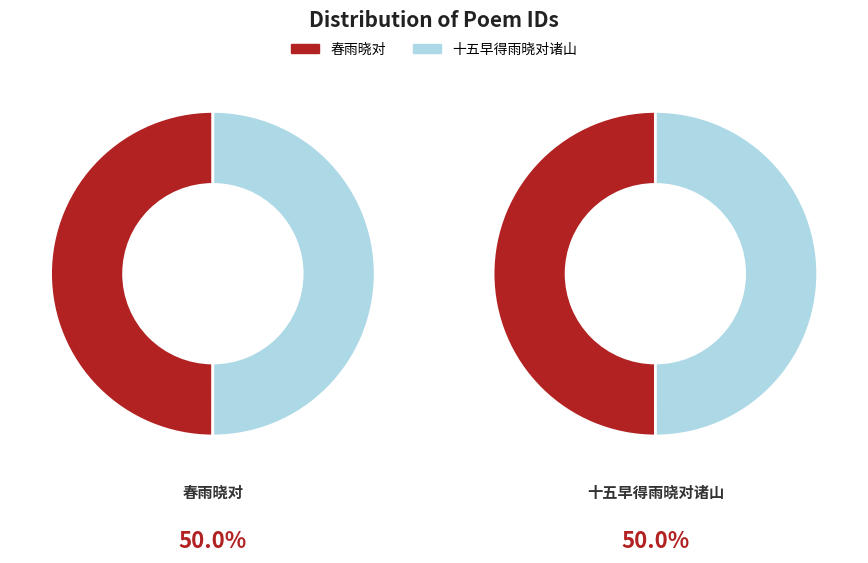

To the nearest percent, what portion does 春雨晓对 represent?

50%